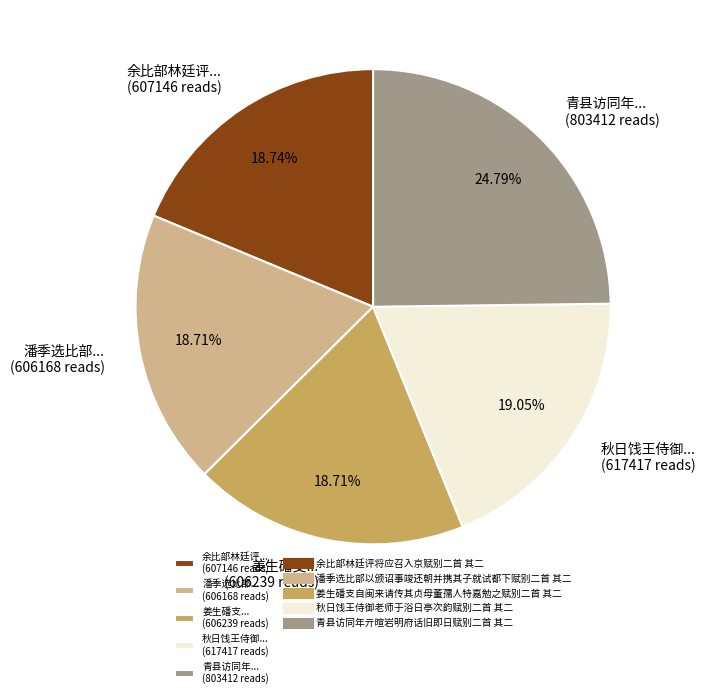

What is the largest slice in the pie chart?

青县访同年... (803412 reads)